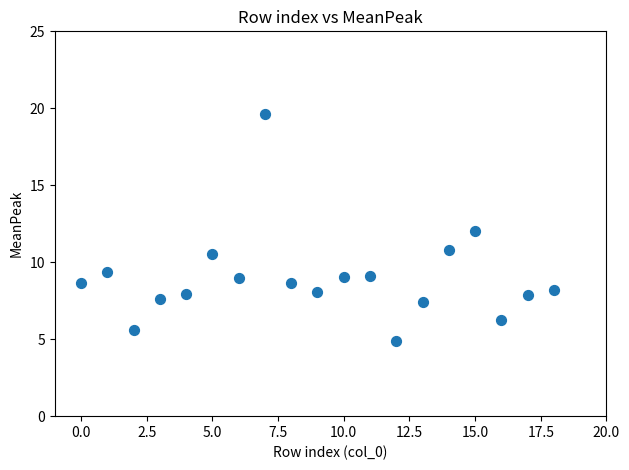

What is the range of Y values (max minus min)?

14.7